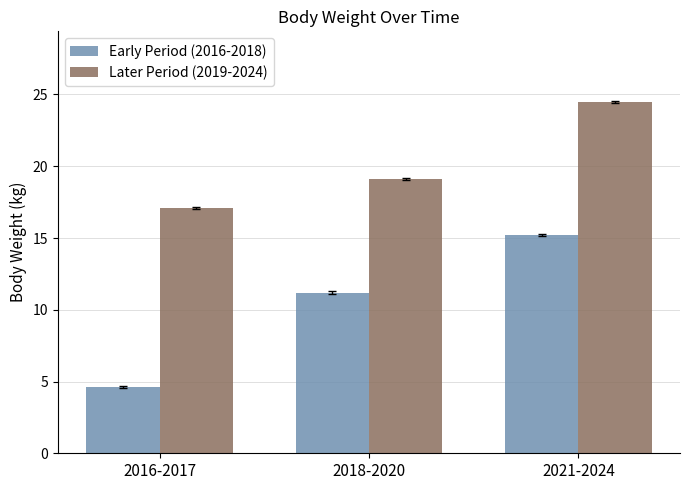

The value of Early Period (2016-2018) at 2016-2017 is 7.9. True or false?

False